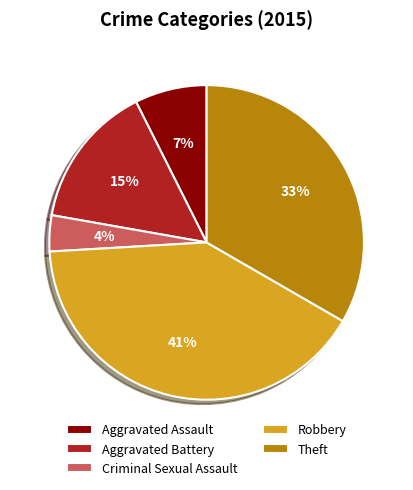

Which slice is the largest?

Robbery